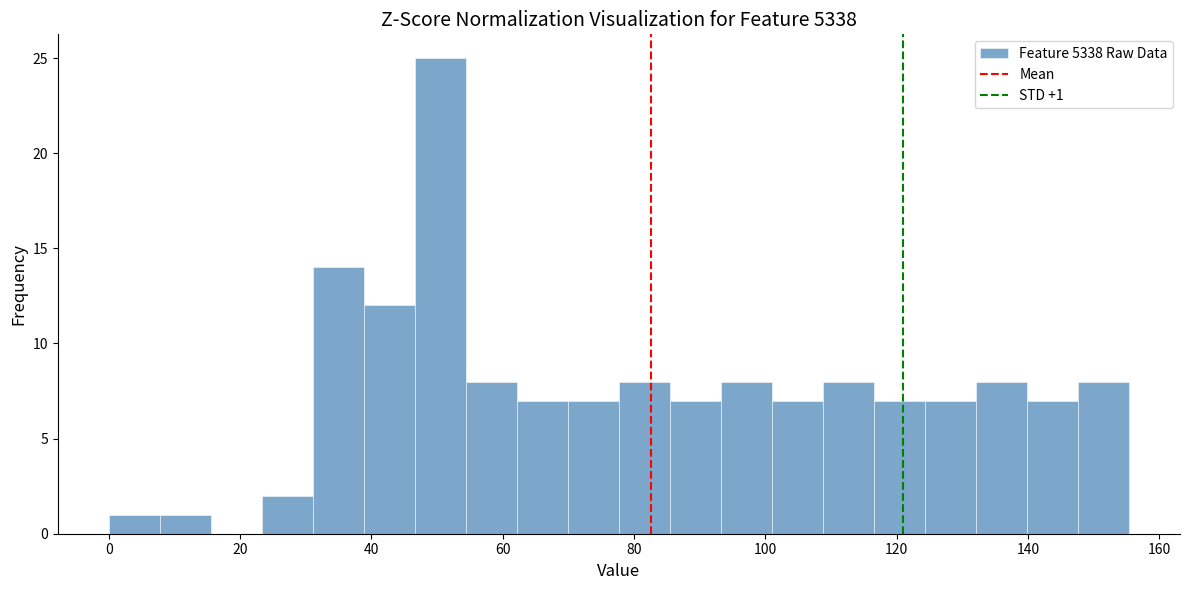

Read against the x-axis, roughly where is the centre of the tallest bar?

50